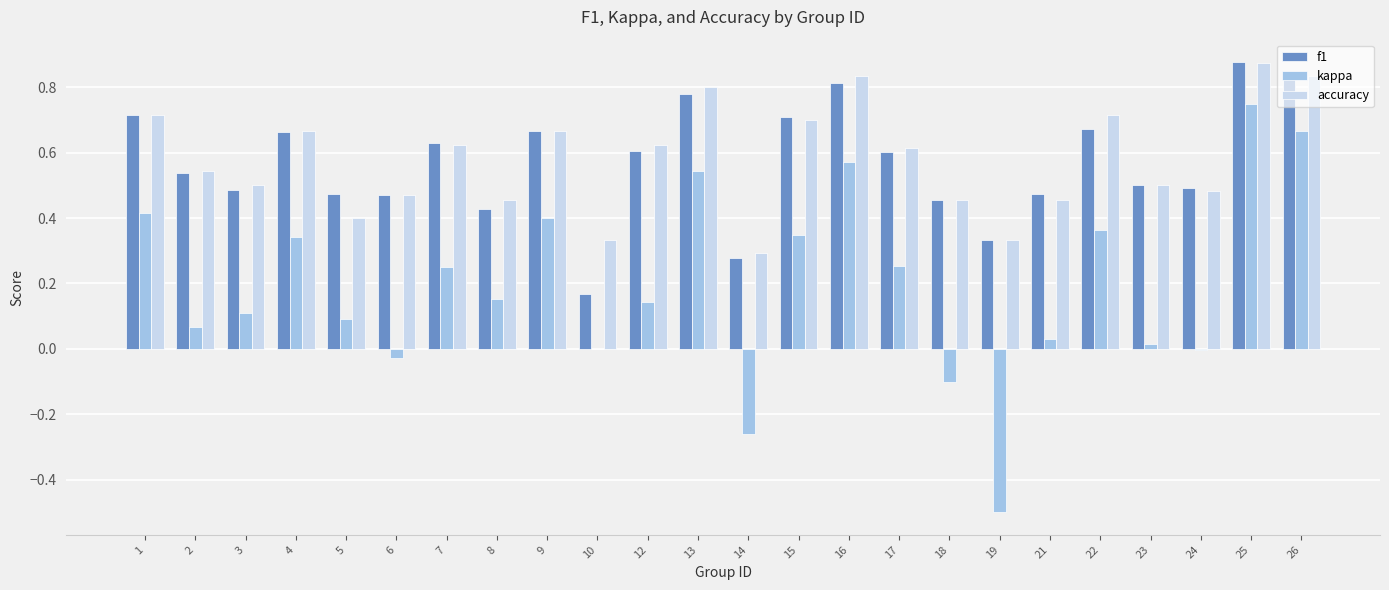

At which category is the sum across all series the highest?

25